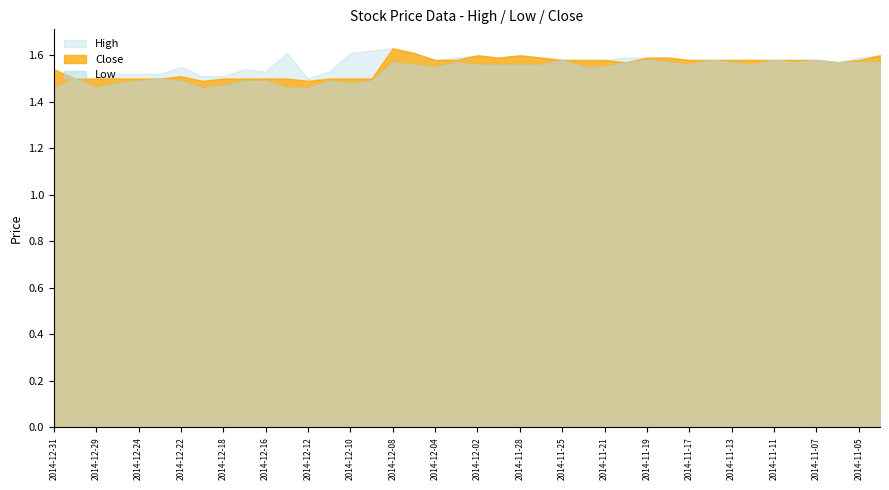

Reading right to left, list all the values displayed in this chart.

High: 2014-11-04=1.6	2014-11-05=1.6	2014-11-06=1.6	2014-11-07=1.6	2014-11-10=1.6	2014-11-11=1.6	2014-11-12=1.6	2014-11-13=1.6	2014-11-14=1.6	2014-11-17=1.6	2014-11-18=1.6	2014-11-19=1.6	2014-11-20=1.6	2014-11-21=1.6	2014-11-24=1.6	2014-11-25=1.6	2014-11-26=1.6	2014-11-28=1.6	2014-12-01=1.6	2014-12-02=1.6	2014-12-03=1.6	2014-12-04=1.6	2014-12-05=1.6	2014-12-08=1.6	2014-12-09=1.6	2014-12-10=1.6	2014-12-11=1.5	2014-12-12=1.5	2014-12-15=1.6	2014-12-16=1.5	2014-12-17=1.5	2014-12-18=1.5	2014-12-19=1.5	2014-12-22=1.6	2014-12-23=1.5	2014-12-24=1.5	2014-12-26=1.5	2014-12-29=1.5	2014-12-30=1.5	2014-12-31=1.5
Low: 2014-11-04=1.6	2014-11-05=1.6	2014-11-06=1.6	2014-11-07=1.6	2014-11-10=1.6	2014-11-11=1.6	2014-11-12=1.6	2014-11-13=1.6	2014-11-14=1.6	2014-11-17=1.6	2014-11-18=1.6	2014-11-19=1.6	2014-11-20=1.6	2014-11-21=1.6	2014-11-24=1.6	2014-11-25=1.6	2014-11-26=1.6	2014-11-28=1.6	2014-12-01=1.6	2014-12-02=1.6	2014-12-03=1.6	2014-12-04=1.6	2014-12-05=1.6	2014-12-08=1.6	2014-12-09=1.5	2014-12-10=1.5	2014-12-11=1.5	2014-12-12=1.5	2014-12-15=1.5	2014-12-16=1.5	2014-12-17=1.5	2014-12-18=1.5	2014-12-19=1.5	2014-12-22=1.5	2014-12-23=1.5	2014-12-24=1.5	2014-12-26=1.5	2014-12-29=1.5	2014-12-30=1.5	2014-12-31=1.5
Close: 2014-11-04=1.6	2014-11-05=1.6	2014-11-06=1.6	2014-11-07=1.6	2014-11-10=1.6	2014-11-11=1.6	2014-11-12=1.6	2014-11-13=1.6	2014-11-14=1.6	2014-11-17=1.6	2014-11-18=1.6	2014-11-19=1.6	2014-11-20=1.6	2014-11-21=1.6	2014-11-24=1.6	2014-11-25=1.6	2014-11-26=1.6	2014-11-28=1.6	2014-12-01=1.6	2014-12-02=1.6	2014-12-03=1.6	2014-12-04=1.6	2014-12-05=1.6	2014-12-08=1.6	2014-12-09=1.5	2014-12-10=1.5	2014-12-11=1.5	2014-12-12=1.5	2014-12-15=1.5	2014-12-16=1.5	2014-12-17=1.5	2014-12-18=1.5	2014-12-19=1.5	2014-12-22=1.5	2014-12-23=1.5	2014-12-24=1.5	2014-12-26=1.5	2014-12-29=1.5	2014-12-30=1.5	2014-12-31=1.5